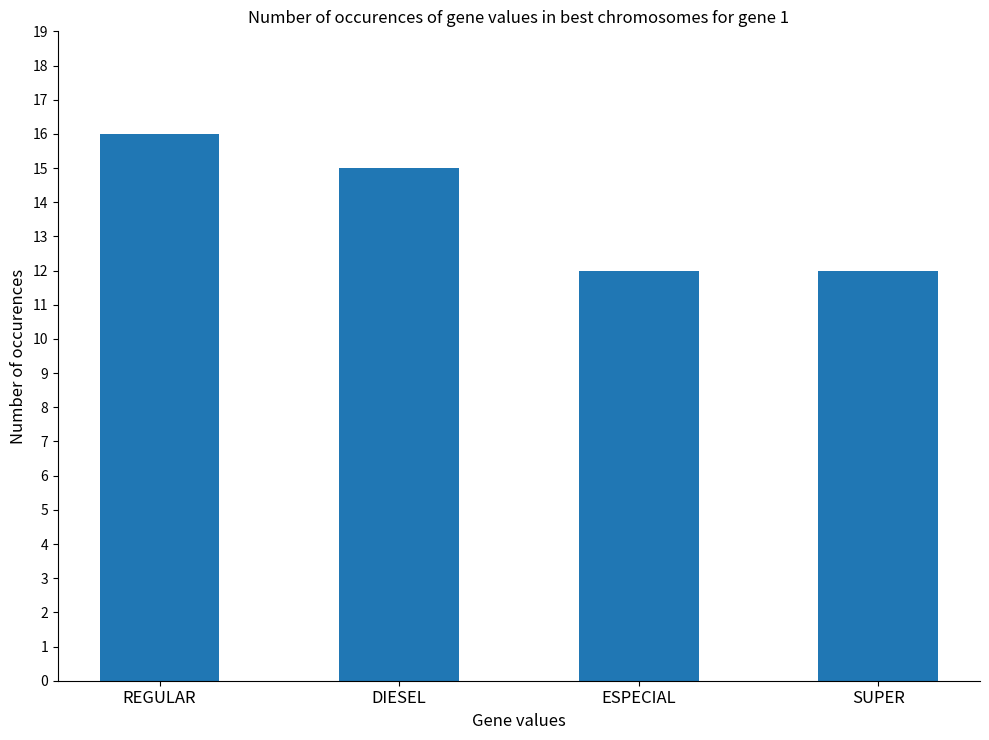

How many series are shown in this chart?

1